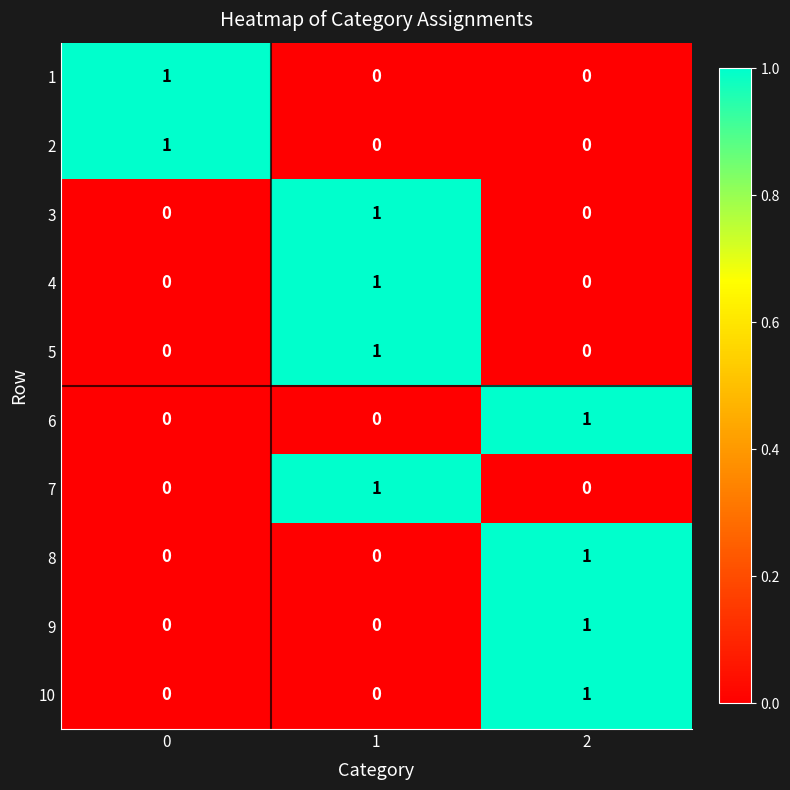

Reading left to right, list all the values displayed in this chart.

1: 1	0	0
2: 1	0	0
3: 0	1	0
4: 0	1	0
5: 0	1	0
6: 0	0	1
7: 0	1	0
8: 0	0	1
9: 0	0	1
10: 0	0	1